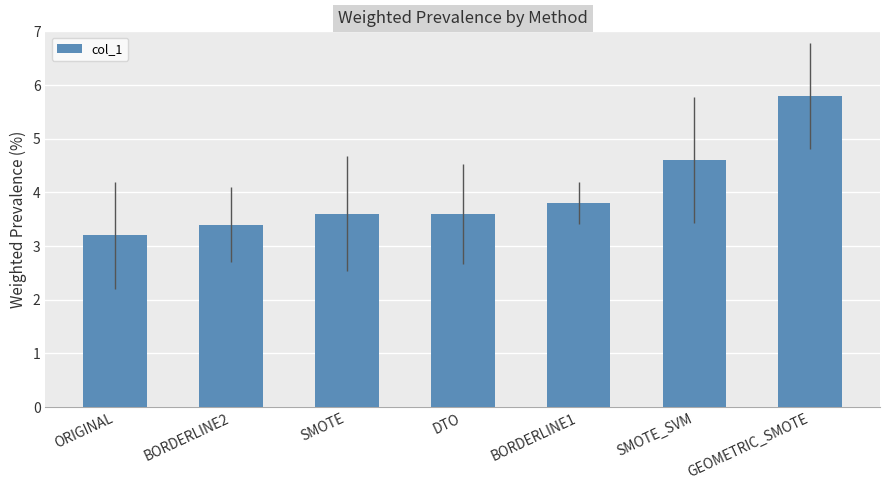

What position from the left is GEOMETRIC_SMOTE?

7